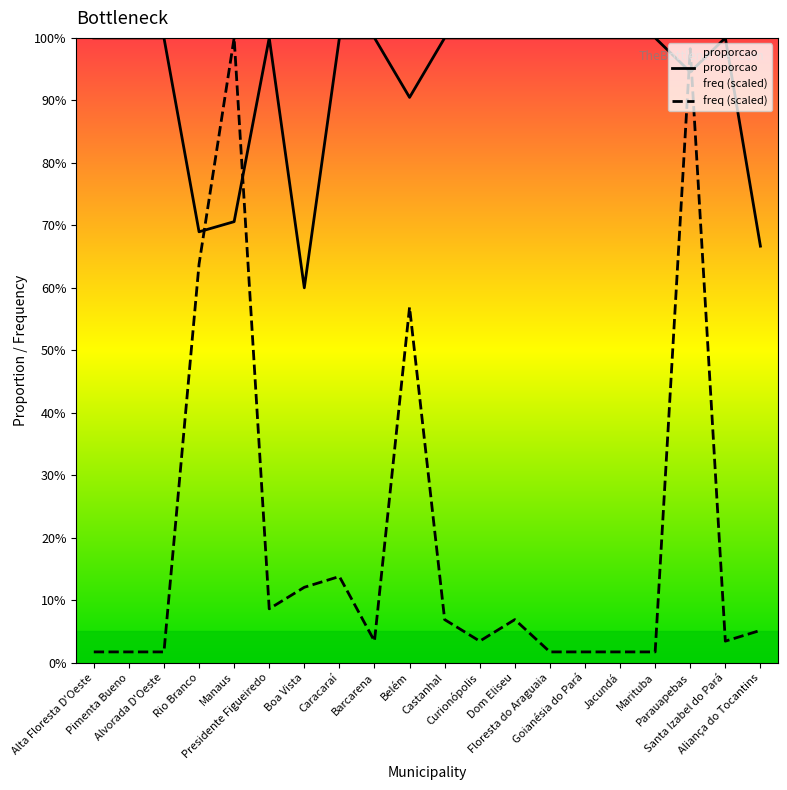

Does the chart display data point markers on the line(s)?

No